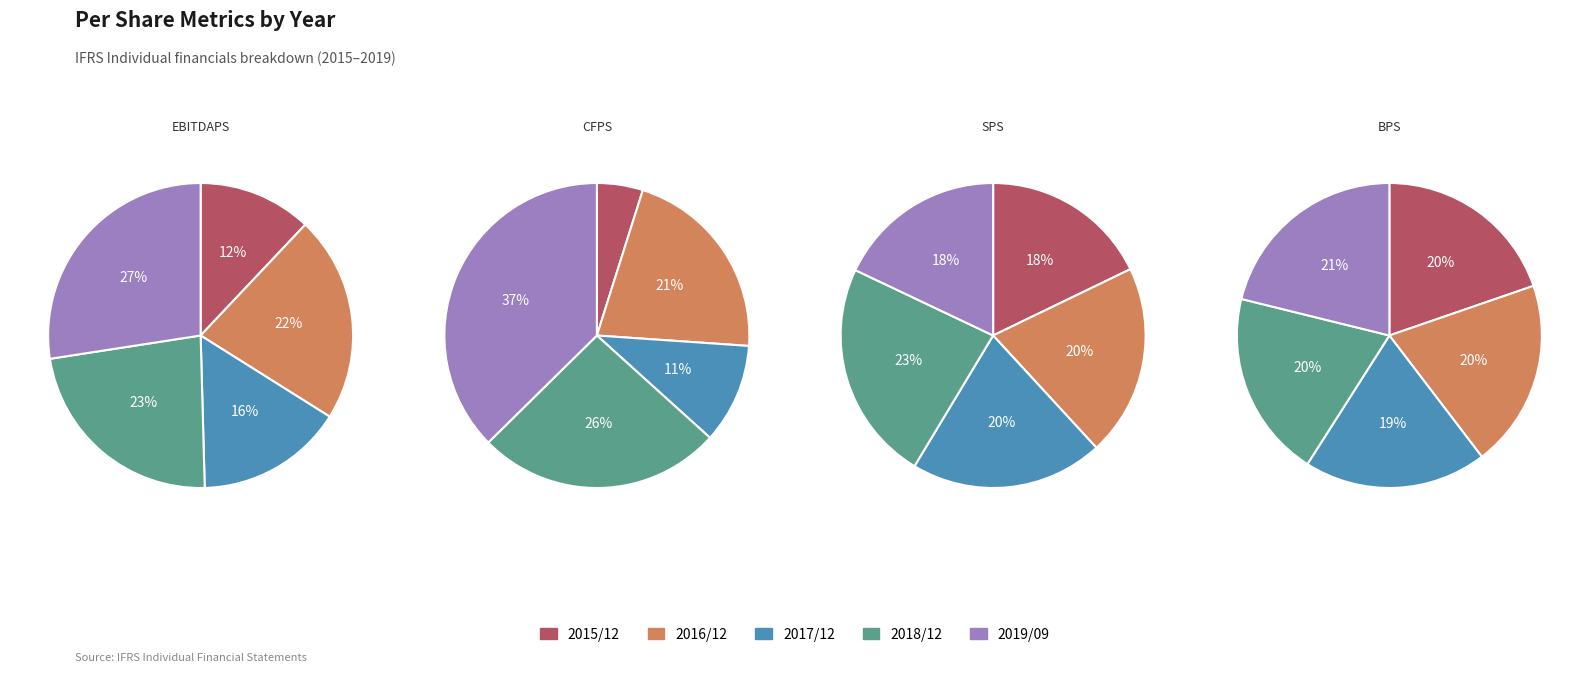

Is there a majority slice in this chart?

No